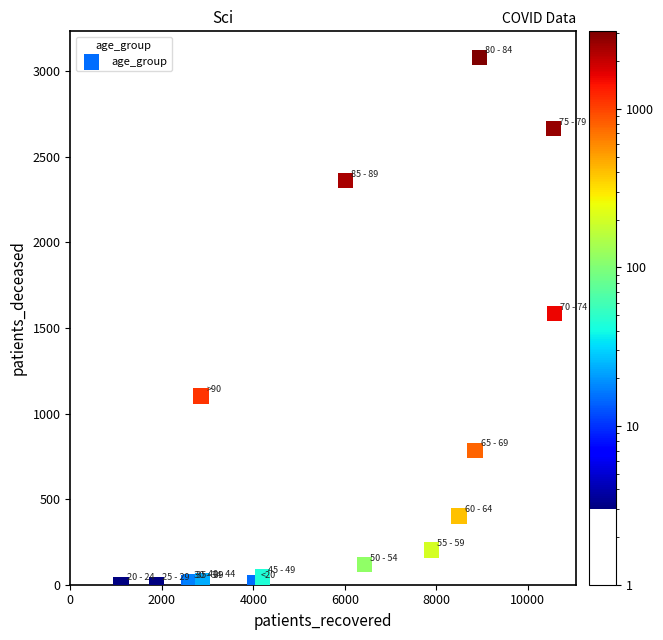

What Y value in the scatter plot is closest to 1541?

1583